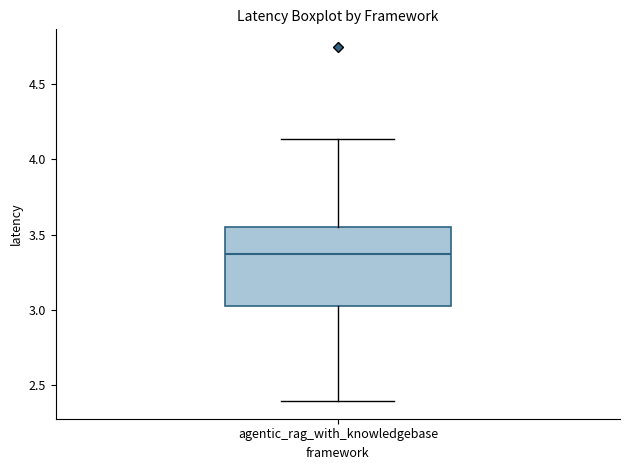

Transcribe this box plot: give where the median line is, the range the box spans, and where the two whiskers end, as read against the y-axis. The values are not printed on the chart, so give them approximately, as read against the axis.

median 3.35, box 3.05 to 3.55, whiskers 2.40 to 4.15